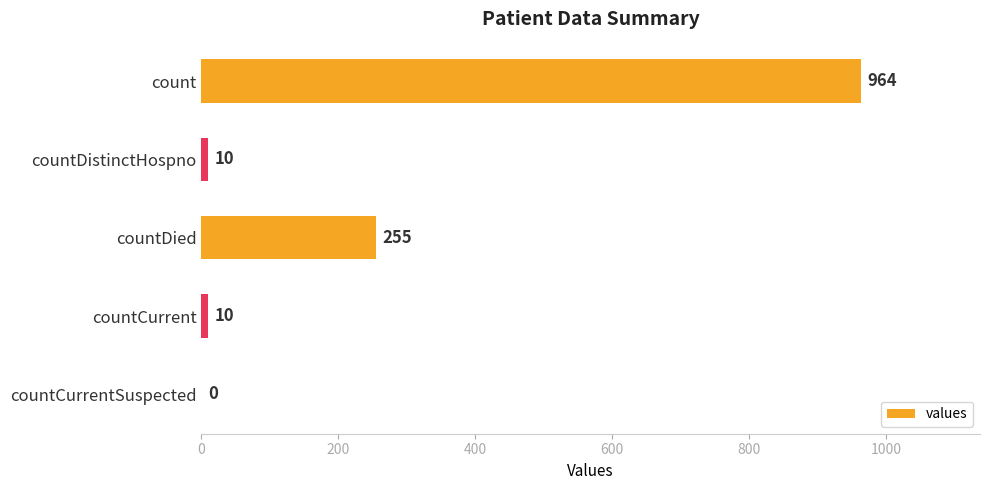

The chart shows a value of 10 at countCurrent. True or false?

True